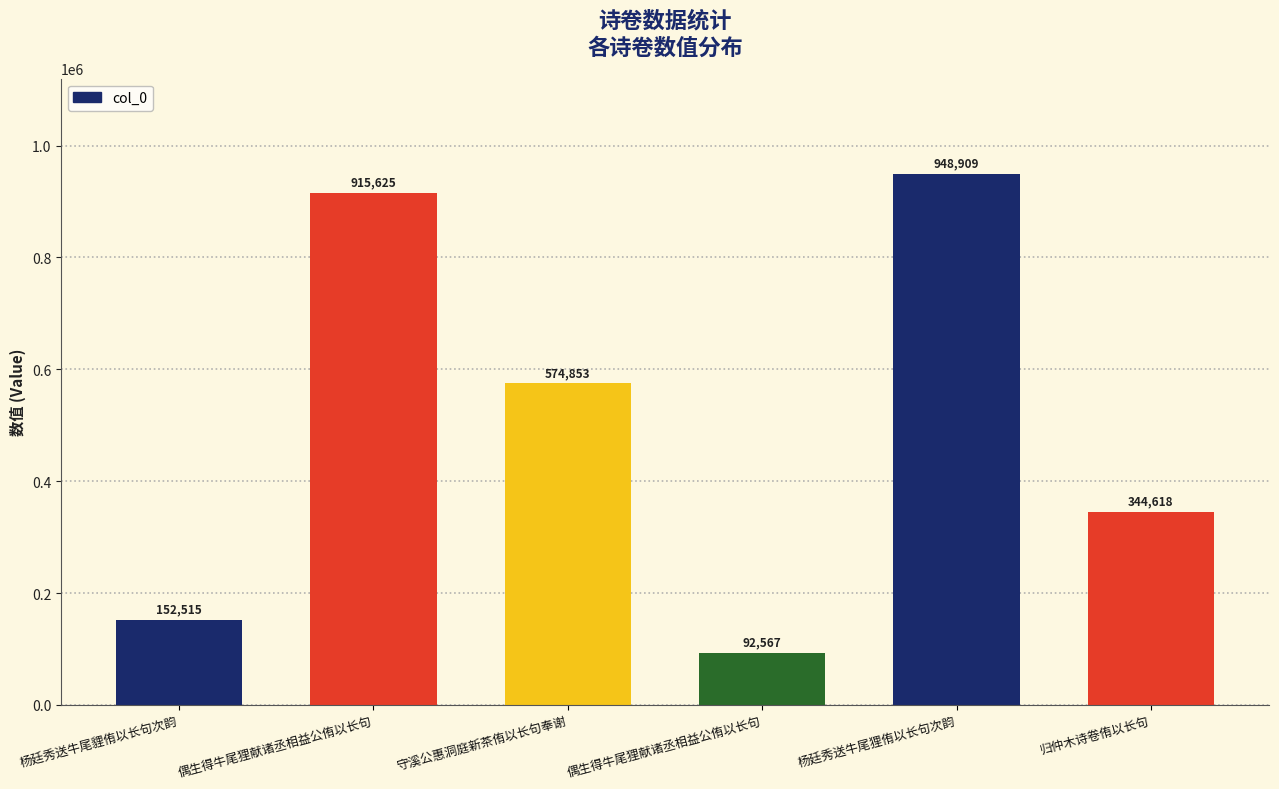

What is the label of the 1st bar from the left?

杨廷秀送牛尾貍侑以长句次韵